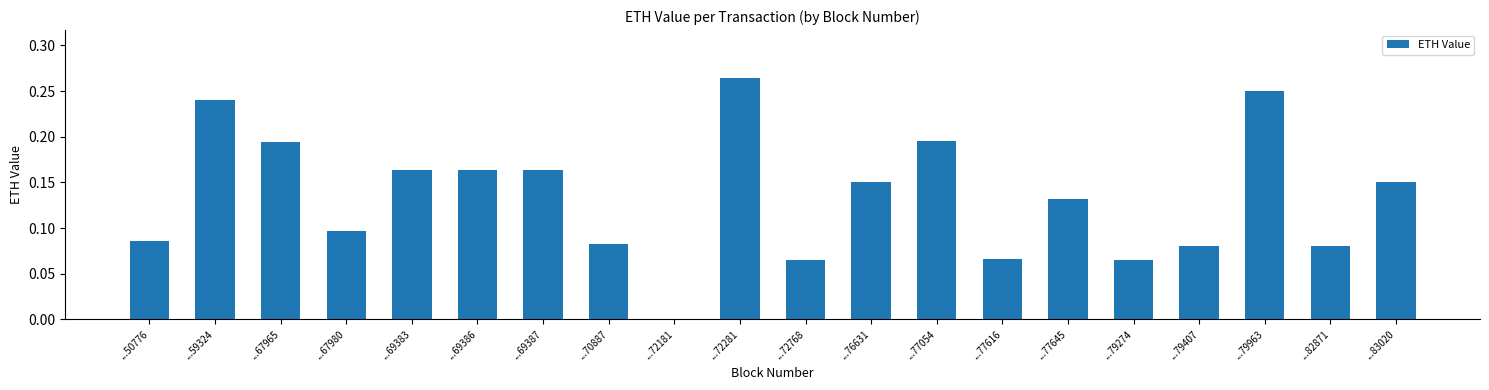

Which has a higher value, ...70887 or ...79963?

...79963